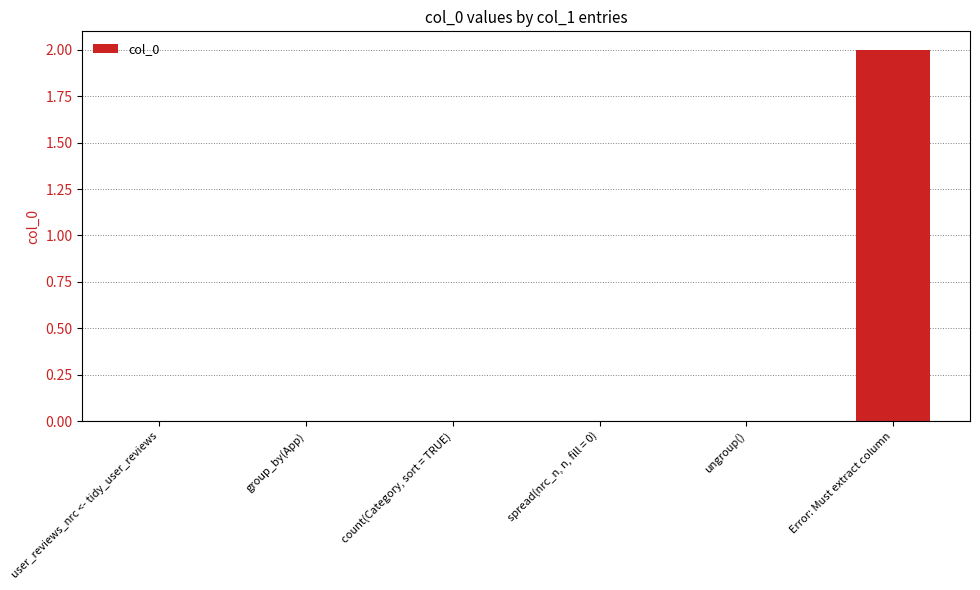

Reading left to right, transcribe all the data shown in this chart.

0	0	0	0	0	2